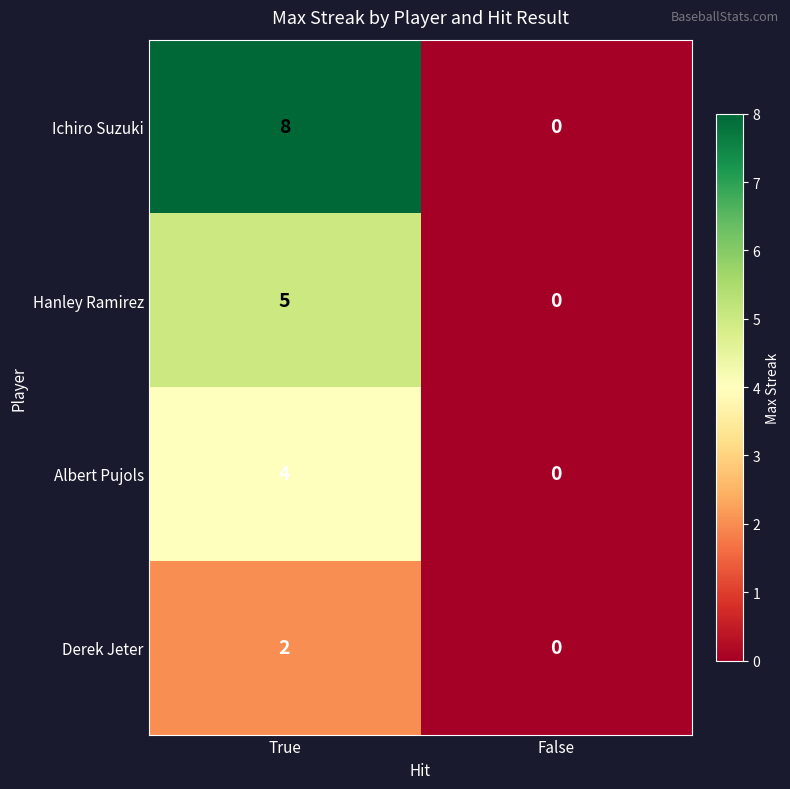

At how many categories does at least one series exceed 1?

1